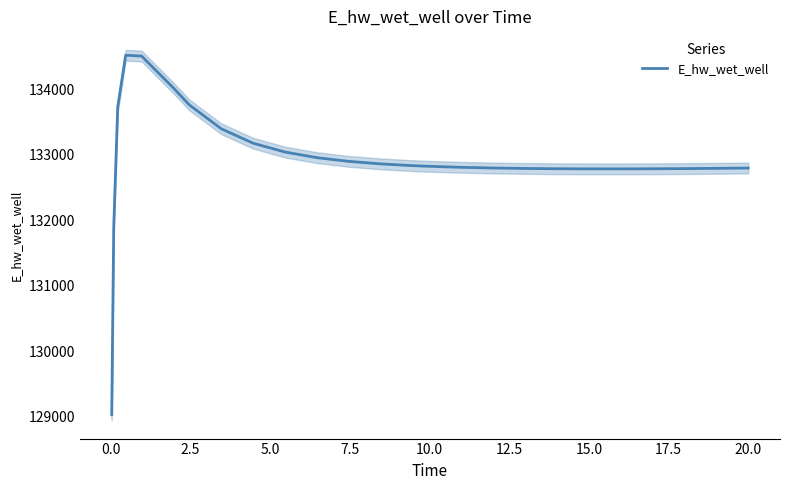

What is the lowest value of the E_hw_wet_well series?

129029.7